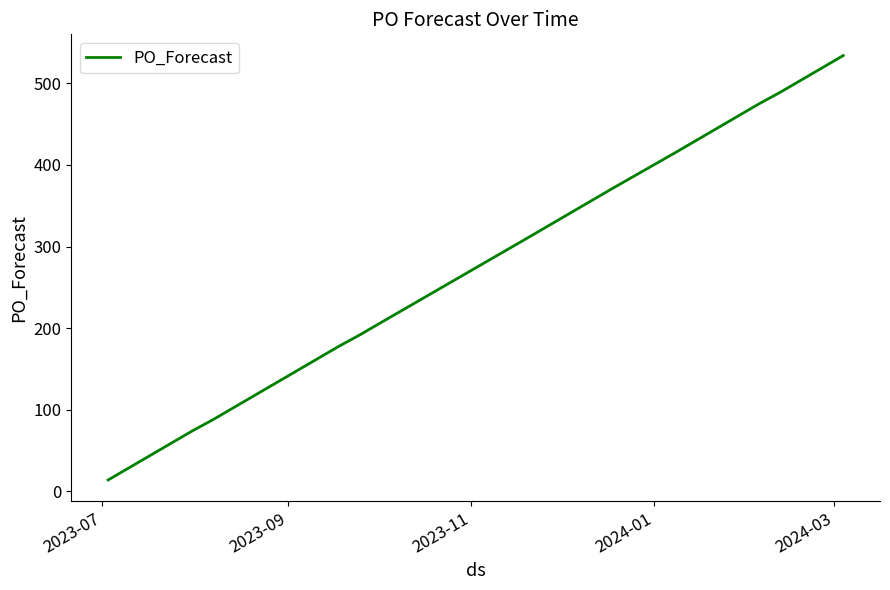

What is the maximum value shown in the chart?

534